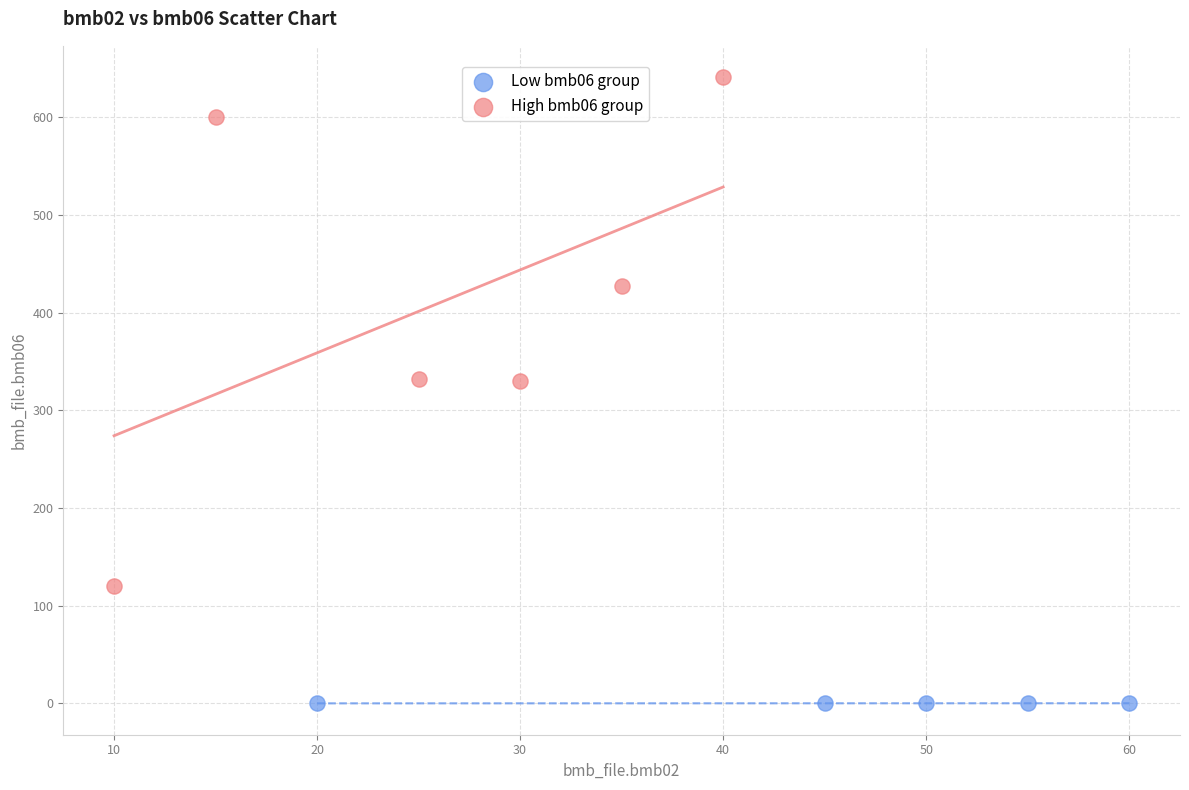

Which series reaches the minimum Y coordinate?

Low bmb06 group